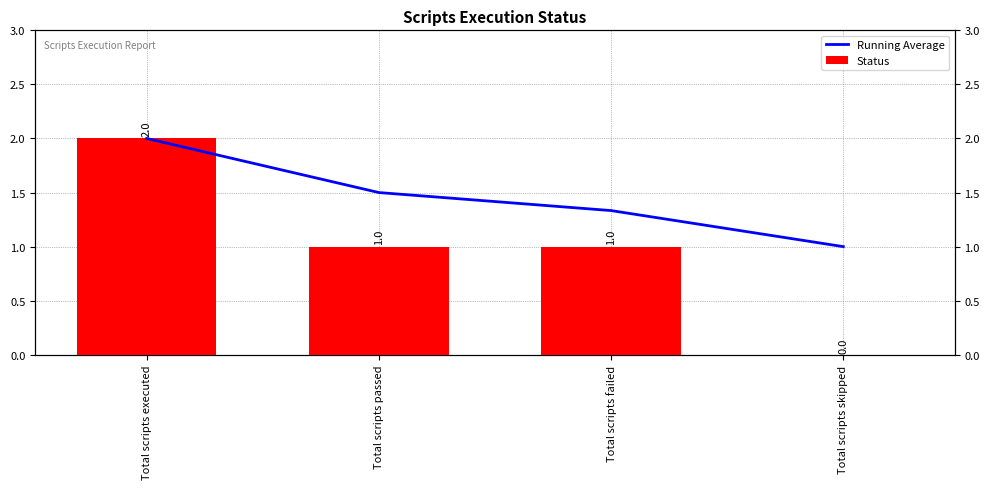

Count the Running Average values in the range 1 to 2.

4